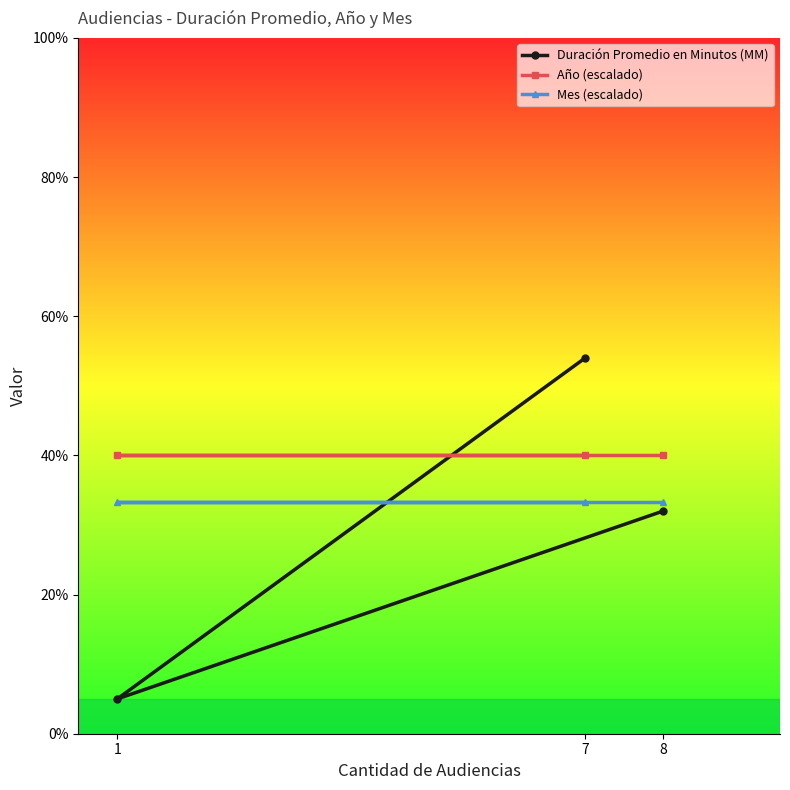

What is the value of the Año (escalado) point at the 3rd from the left?

40.0